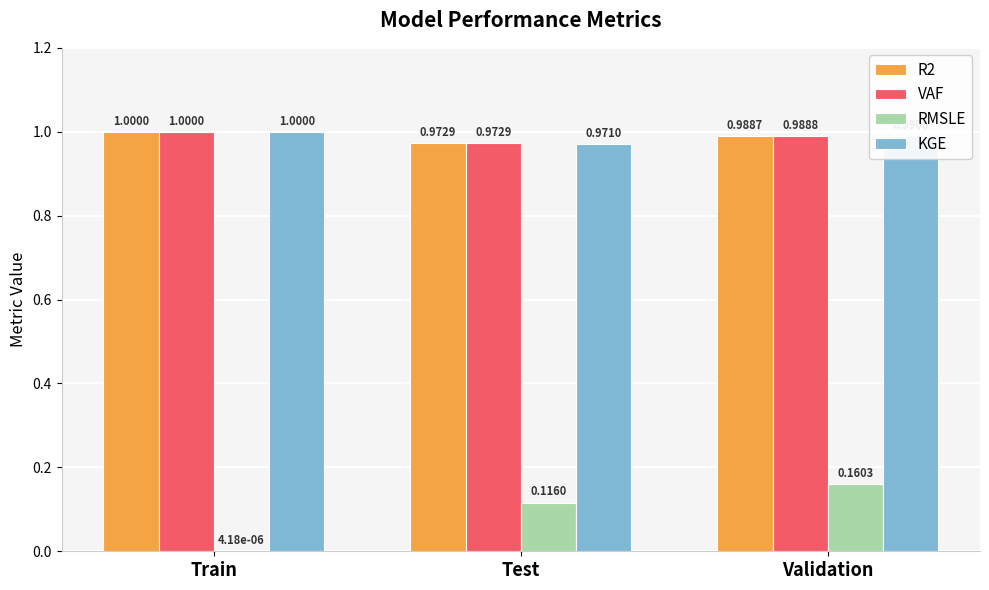

How many series are shown in this chart?

4